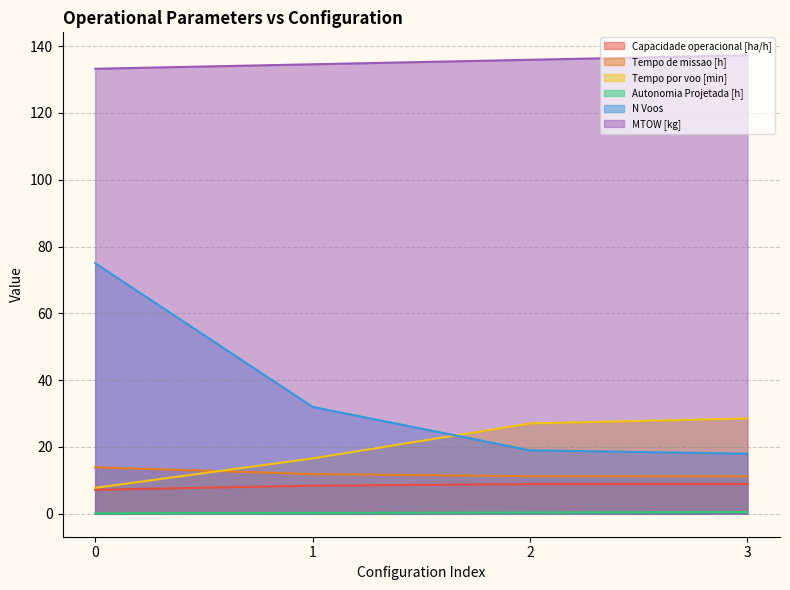

What is the total value across all series at 0?

237.2